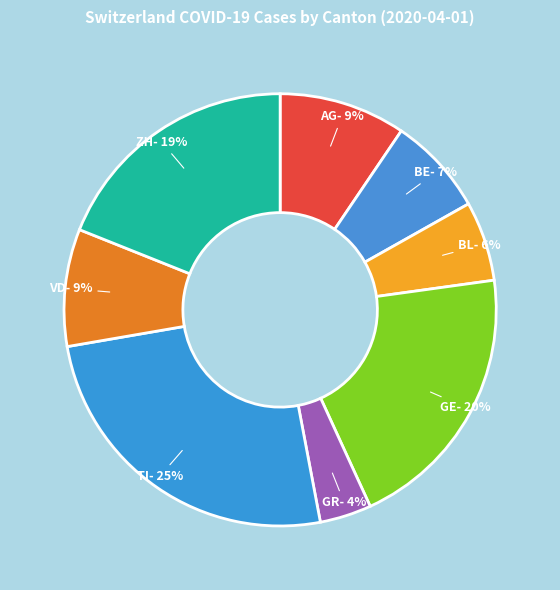

True or false: TI accounts for 15% of the total.

False